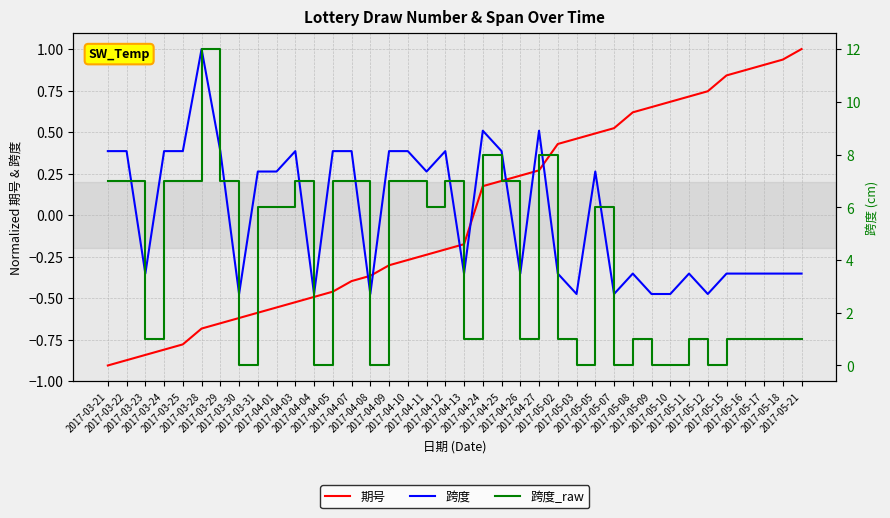

How many values in the 跨度_raw series are below 6?

19